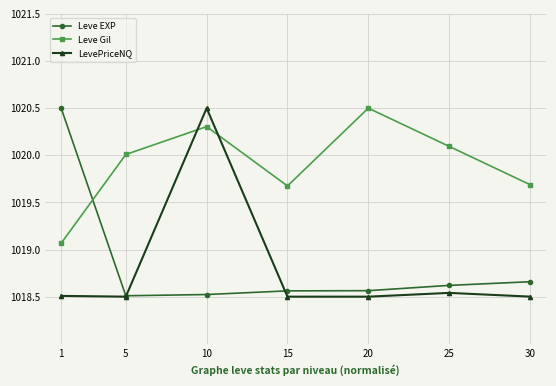

What are all the series names shown in the legend?

Leve EXP, Leve Gil, LevePriceNQ